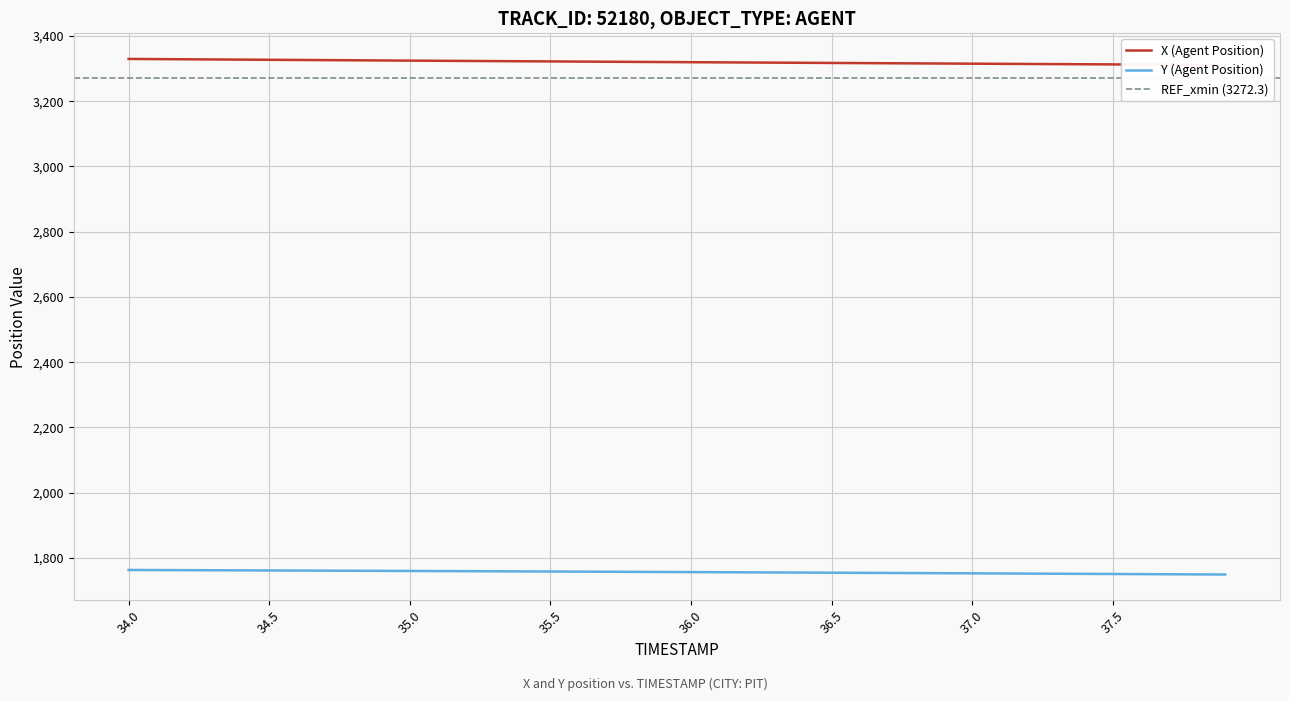

The X (Agent Position) series shows 4518.9 at 36.0. True or false?

False